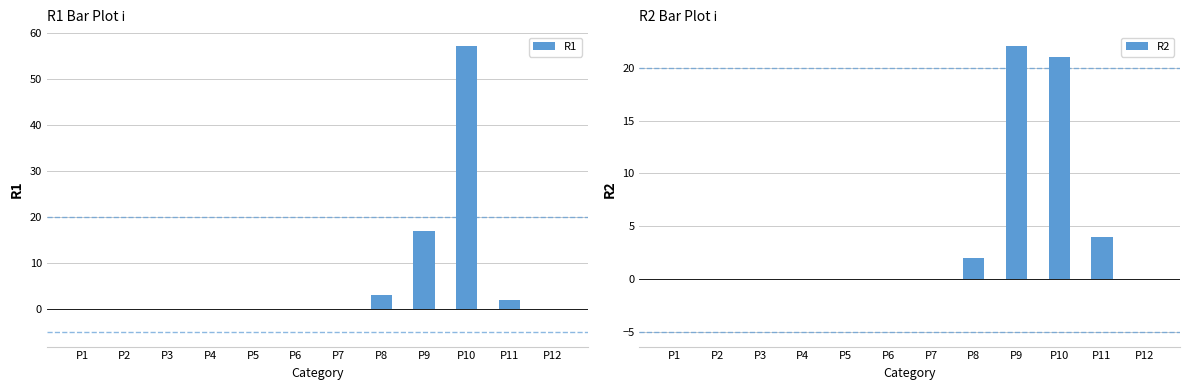

At how many categories does at least one series exceed 26?

1